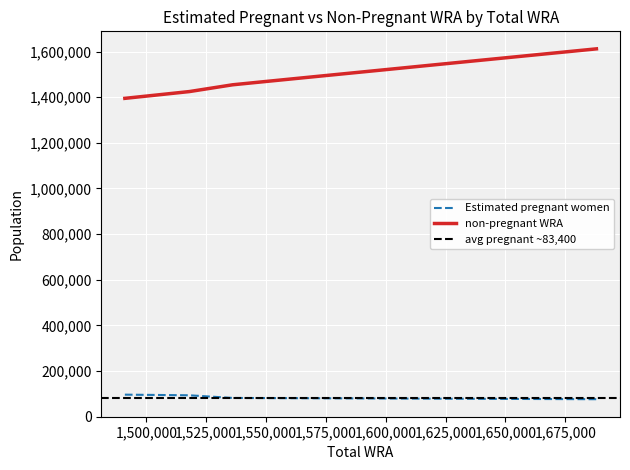

True or false: non-pregnant WRA and Estimated pregnant women cross at least once.

False